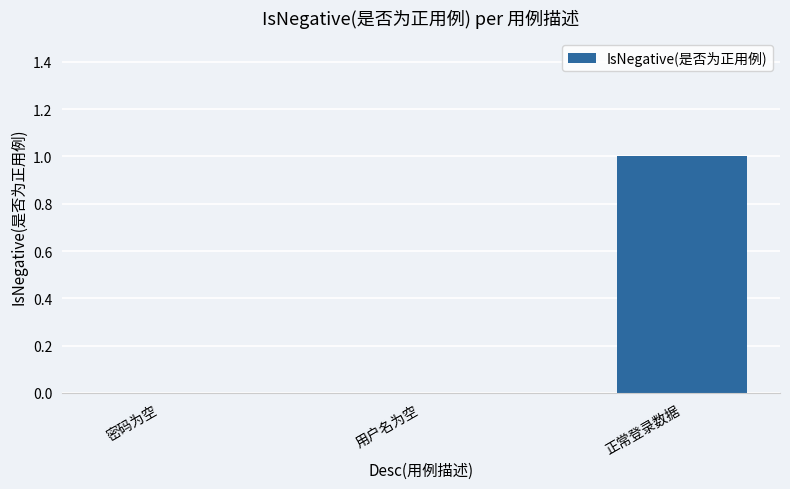

What is the change in value from 密码为空 to 正常登录数据?

+1